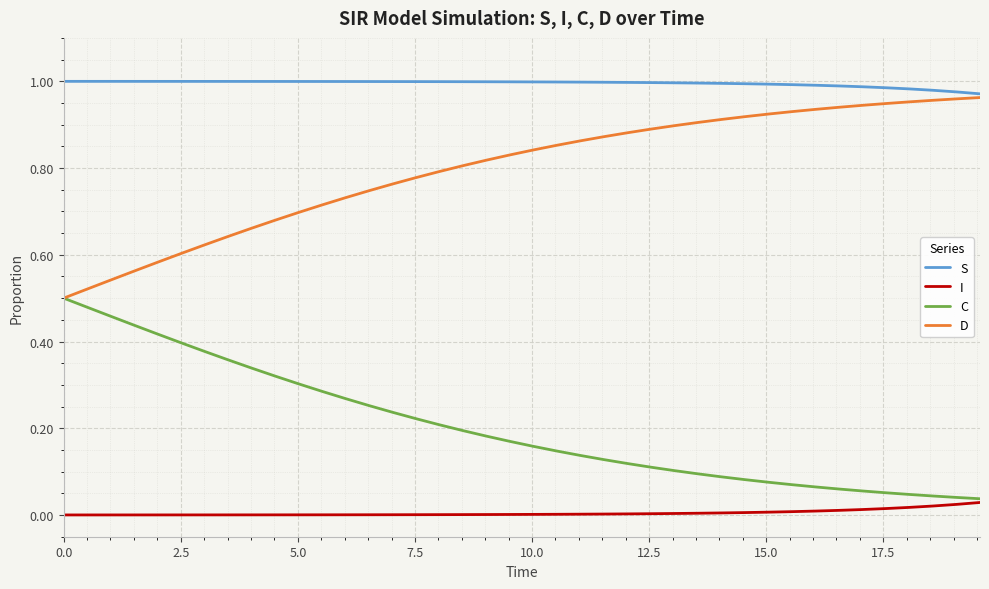

List the series in order of their overall mean, highest first.

S, D, C, I